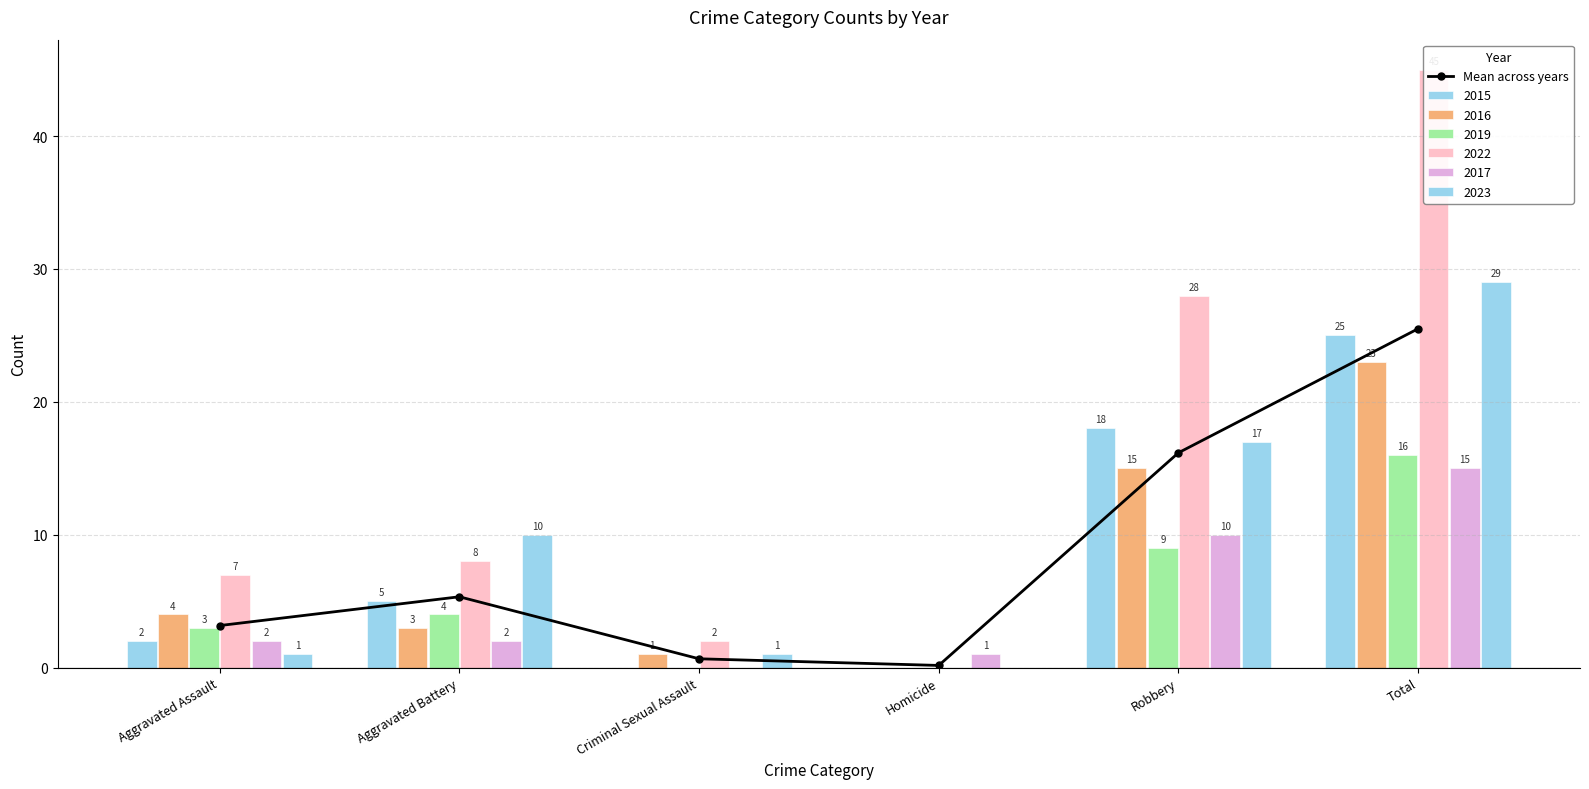

Reading left to right, list all the values displayed in this chart.

Aggravated Assault=3.2	Aggravated Battery=5.3	Criminal Sexual Assault=0.7	Homicide=0.2	Robbery=16.2	Total=25.5